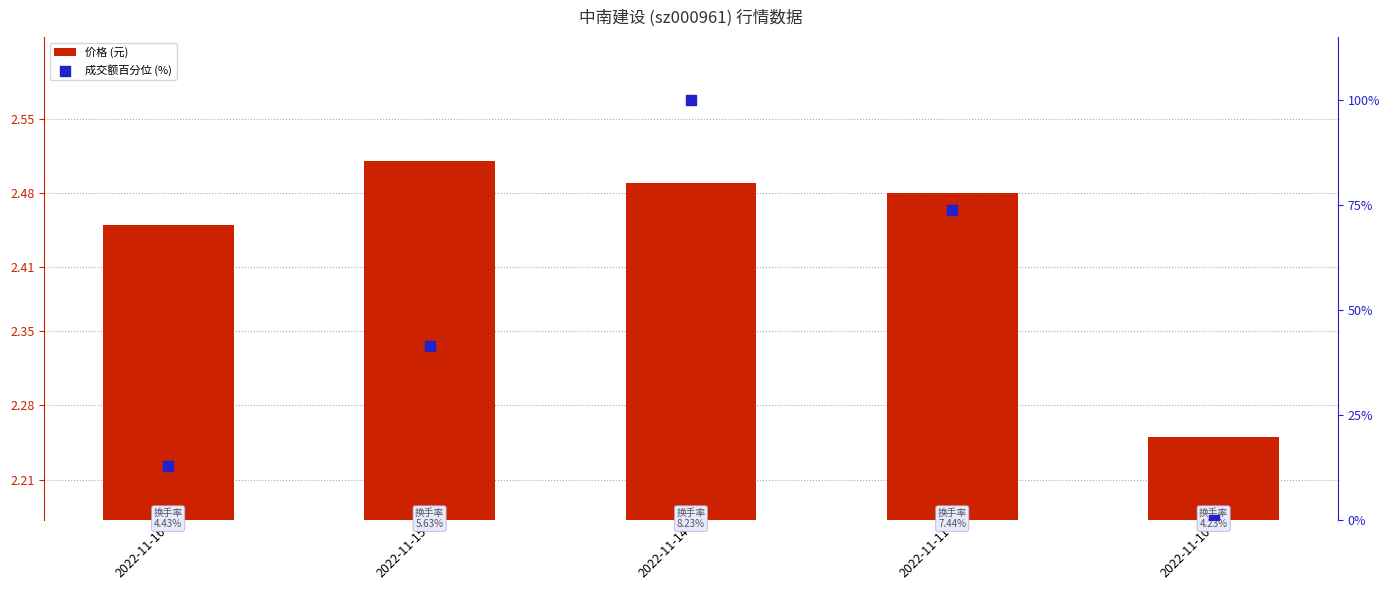

What are all the series names shown in the legend?

价格 (元), 成交额百分位 (%)